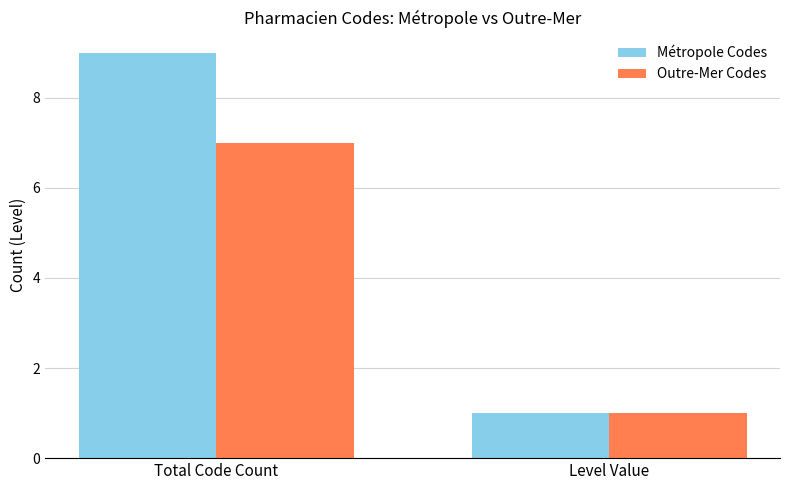

True or false: Outre-Mer Codes has a value of 5 at Total Code Count.

False